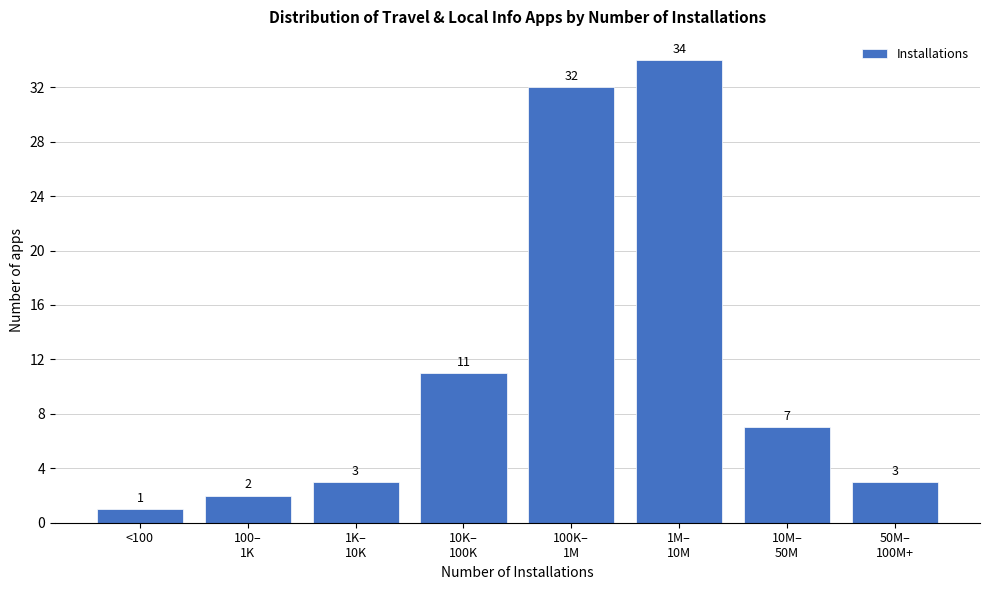

Reading left to right, list all the values displayed in this chart.

1	2	3	11	32	34	7	3